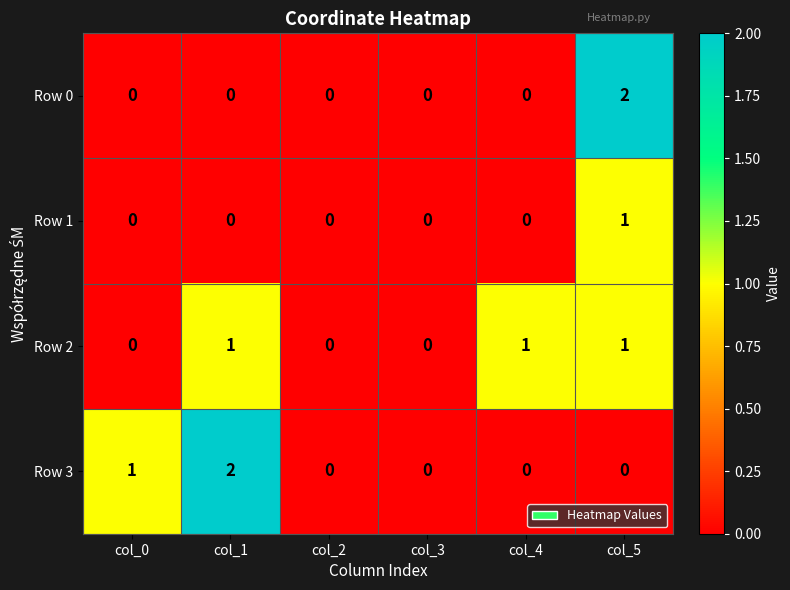

At which category is the sum across all series the highest?

col_5